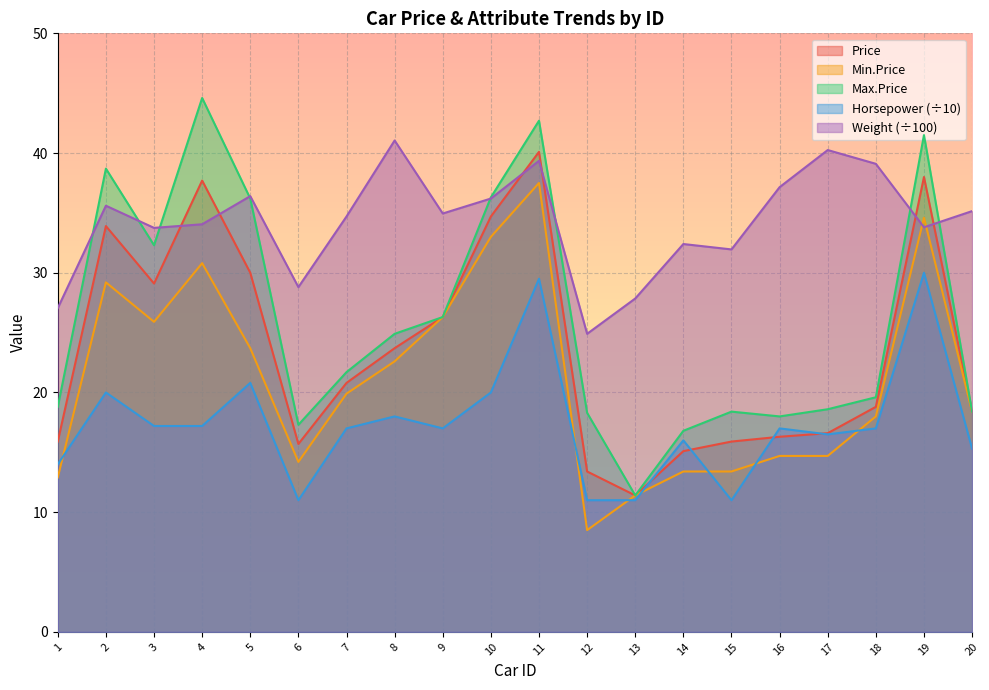

Rank the series at 2 from highest to lowest value.

Max.Price, Weight (÷100), Price, Min.Price, Horsepower (÷10)